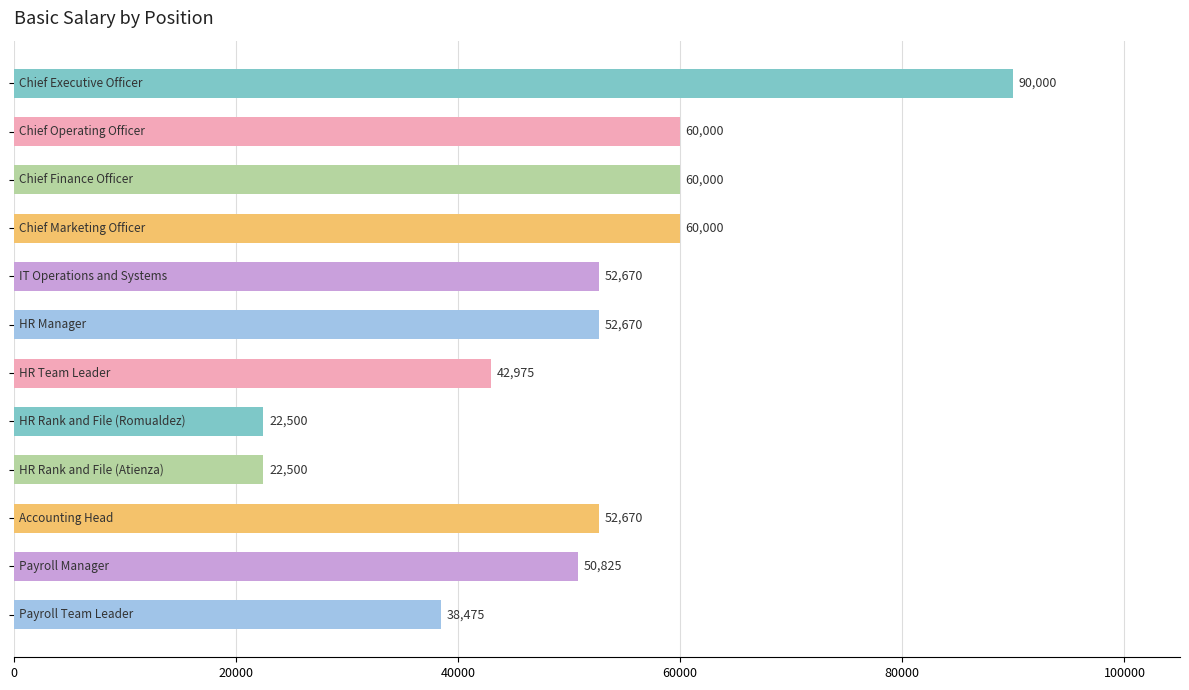

What is the greatest value displayed?

90000